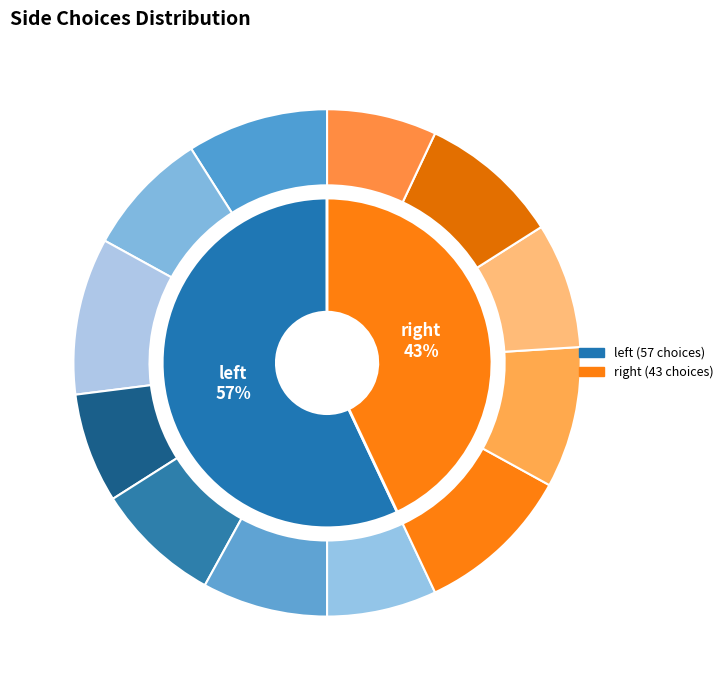

Rank the categories by value from highest to lowest.

left, right